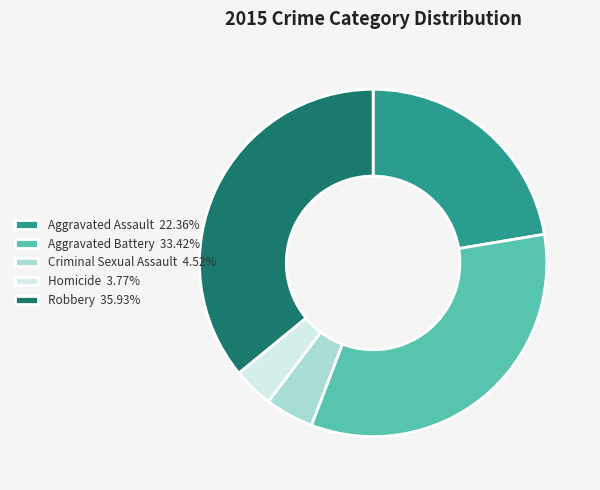

Is the sum of Robbery 35.93% and Aggravated Battery 33.42% greater than half?

Yes